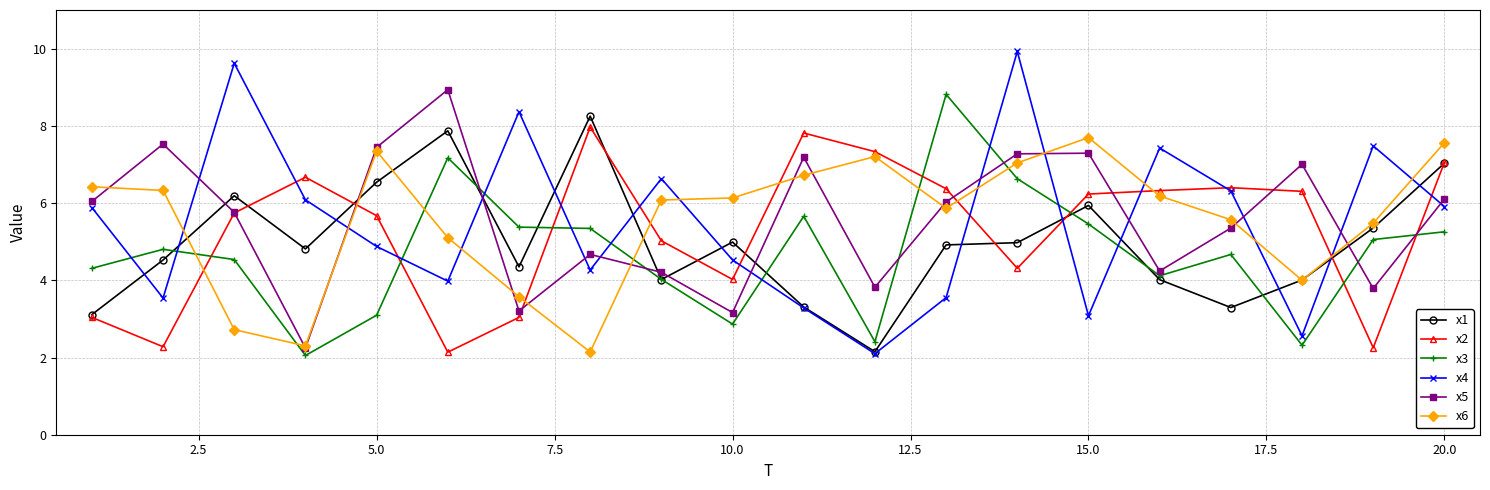

True or false: x1 and x5 cross at least once.

True